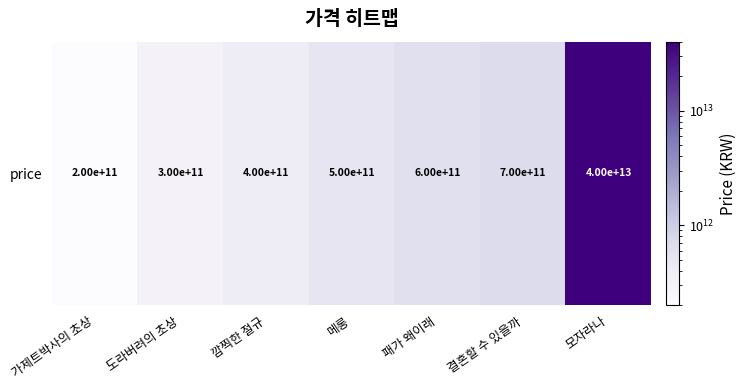

What is the approximate value at 도라버려의 초상, to the nearest 50?

300000000000